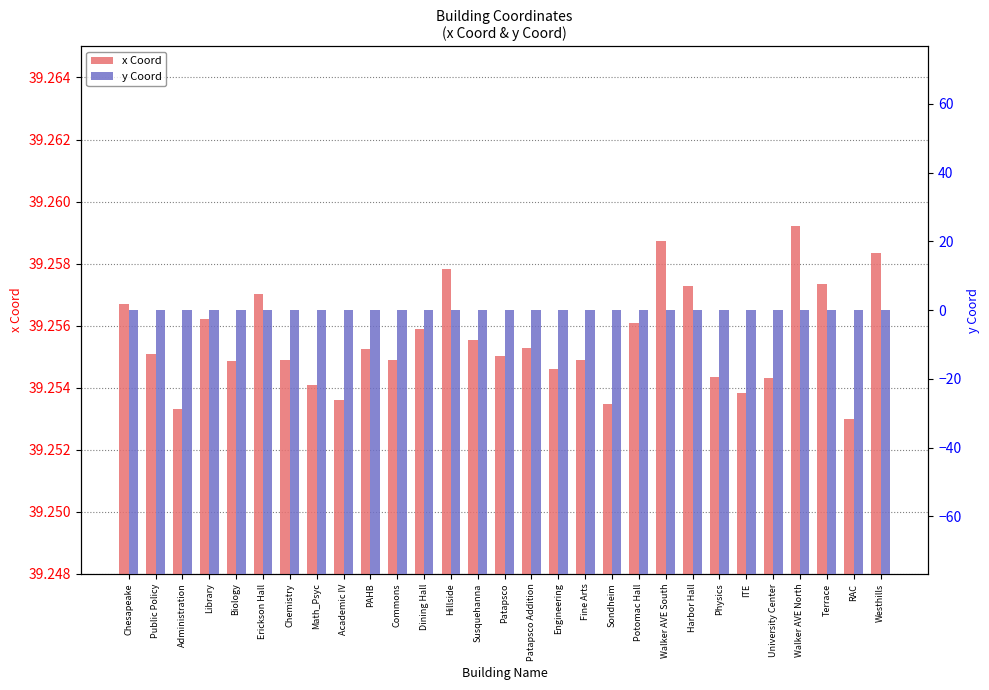

Rank the series by their maximum value, from highest to lowest.

x Coord, y Coord